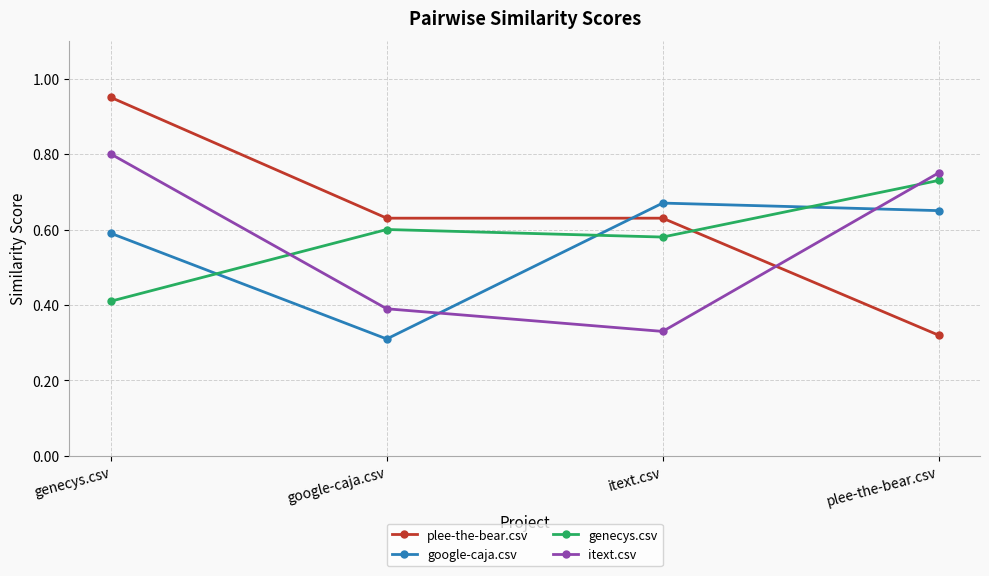

Which category has the highest value across all series?

genecys.csv